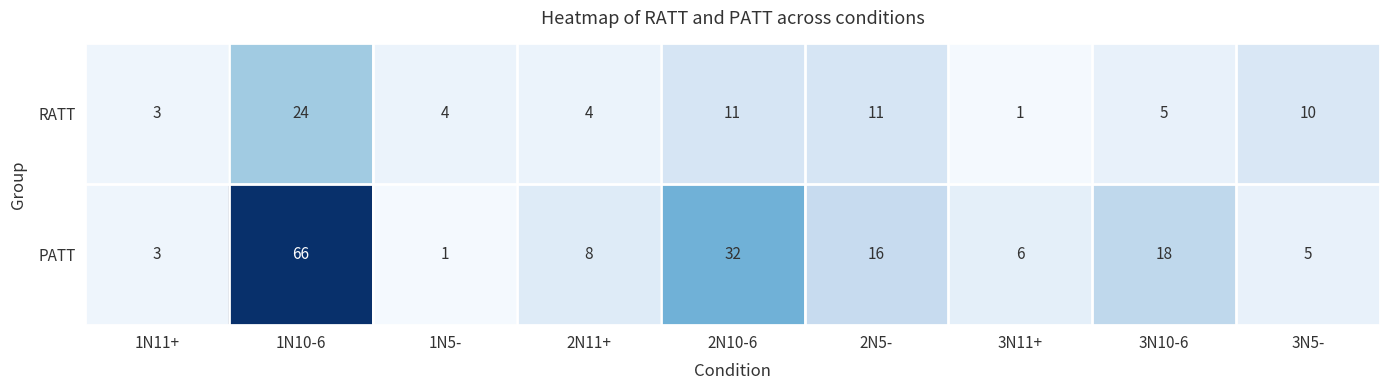

What is the difference between the maximum and minimum values in the PATT series?

65